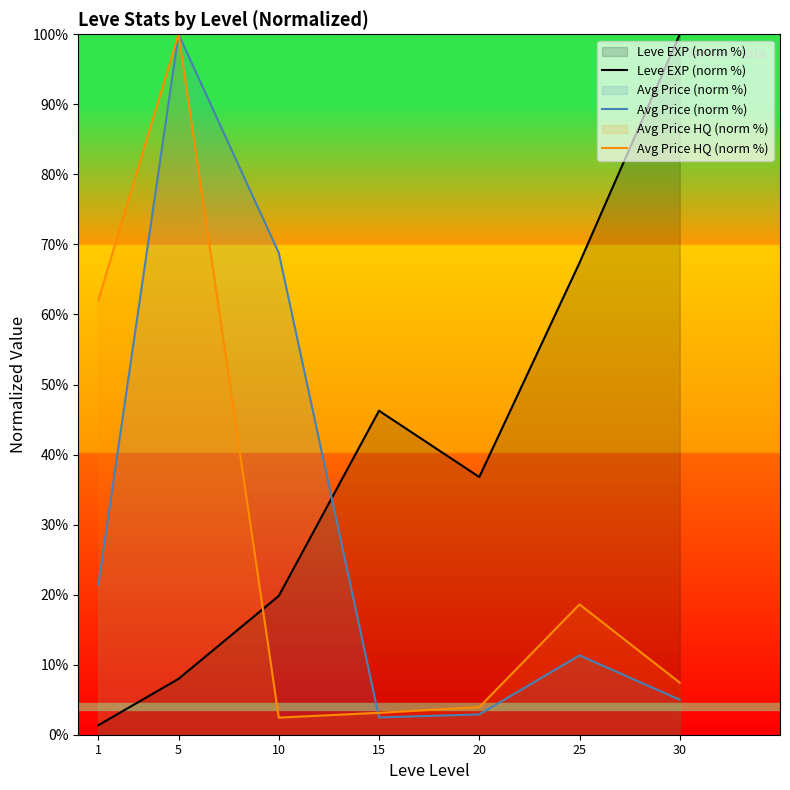

Which label corresponds to the smallest value in the chart?

1